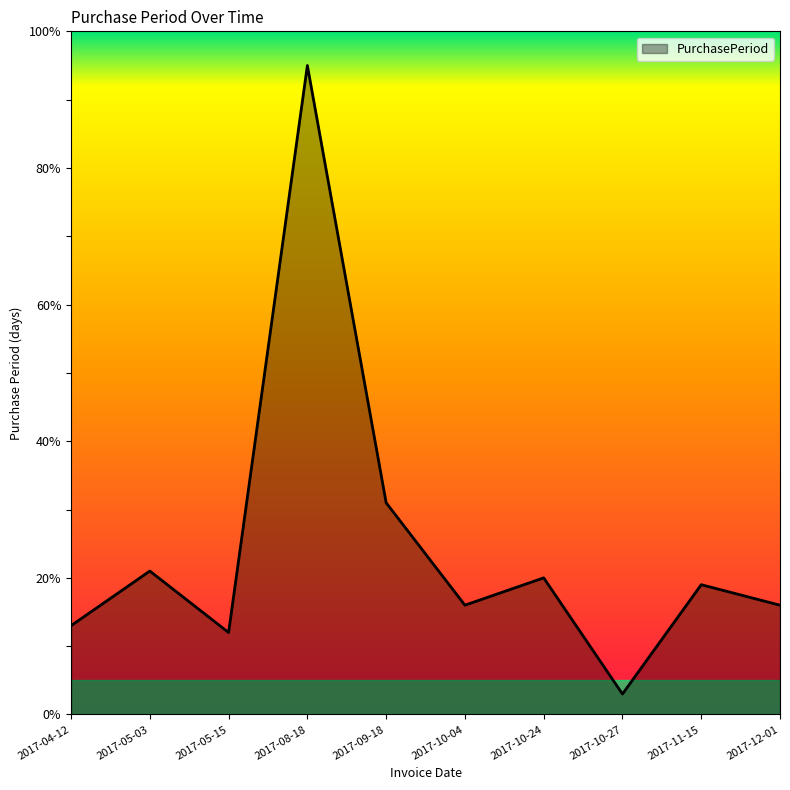

Reading left to right, list all the values displayed in this chart.

2017-04-12=13	2017-05-03=21	2017-05-15=12	2017-08-18=95	2017-09-18=31	2017-10-04=16	2017-10-24=20	2017-10-27=3	2017-11-15=19	2017-12-01=16